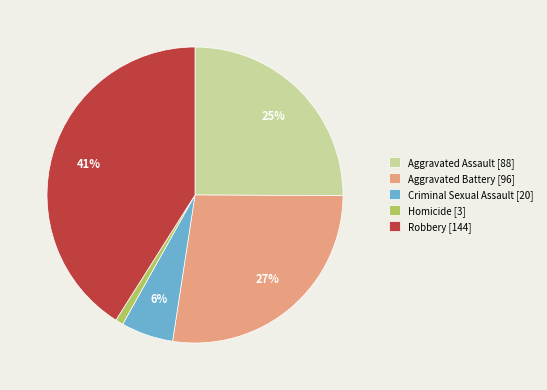

To the nearest percent, what percentage of the pie is Aggravated Battery?

27%